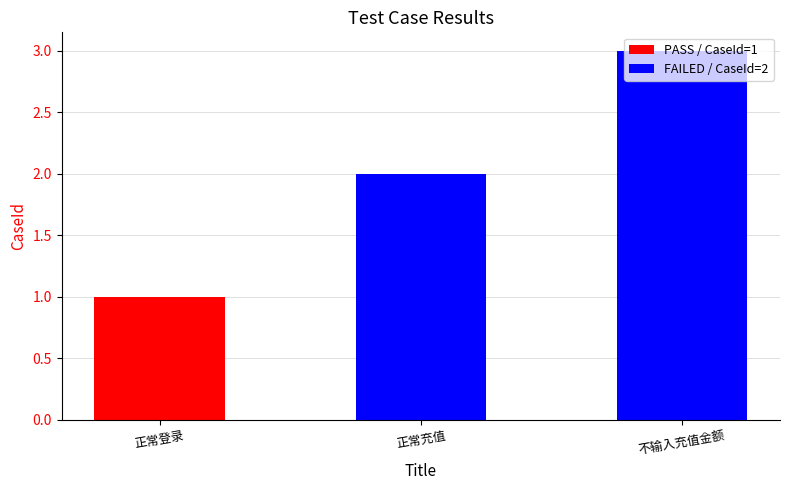

The chart shows a value of 3 at 不输入充值金额. True or false?

True